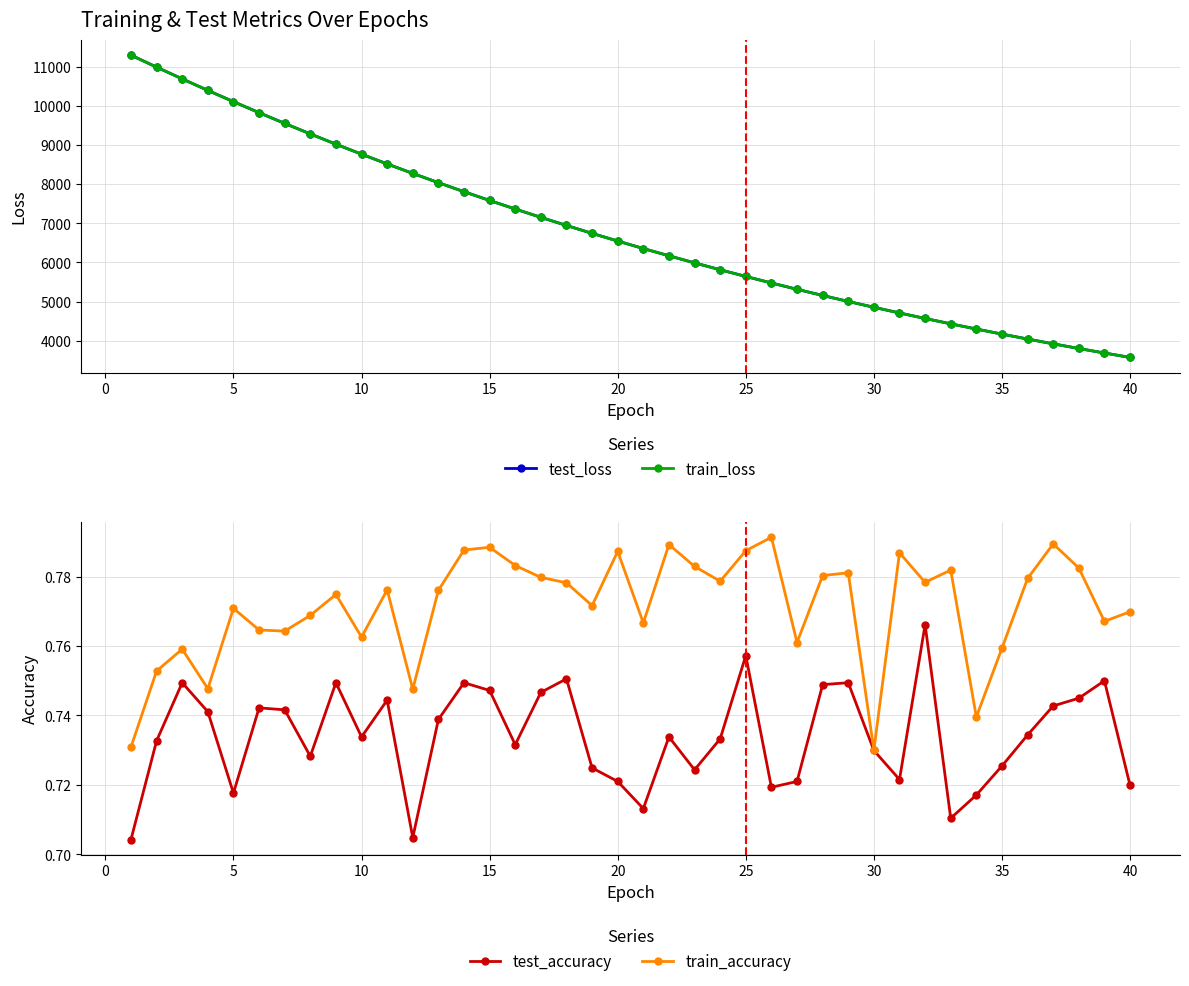

Count the test_accuracy values in the range 0 to 1.

40